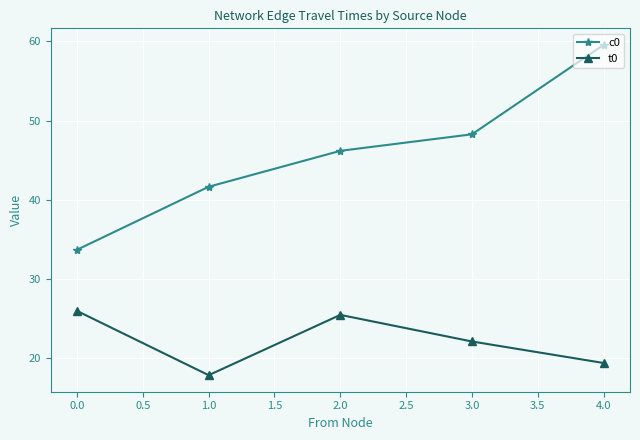

What is the value of the t0 point at the 3rd from the left?

25.5